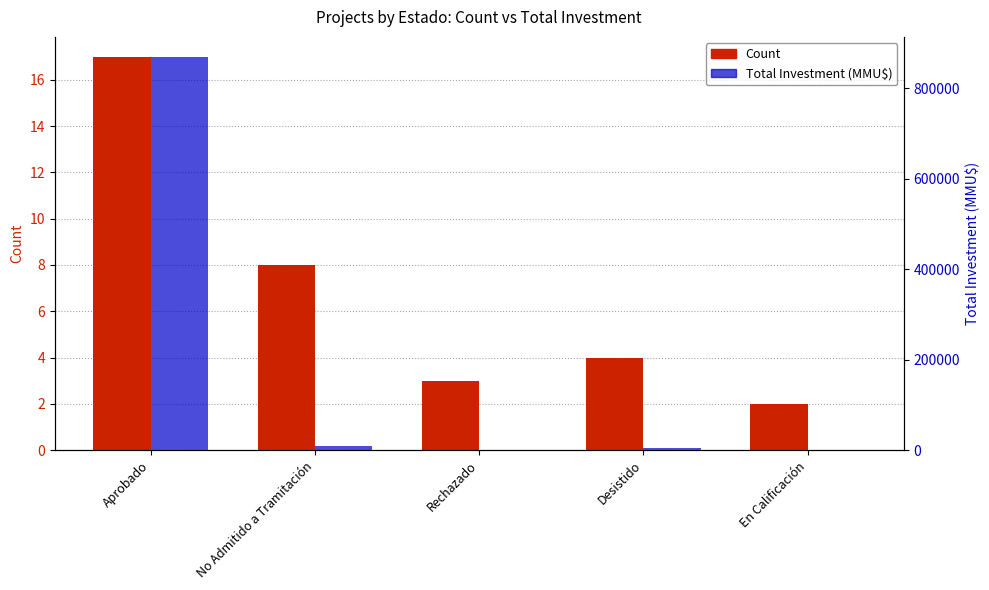

What is the difference between the Count values at No Admitido a Tramitación and Aprobado?

9